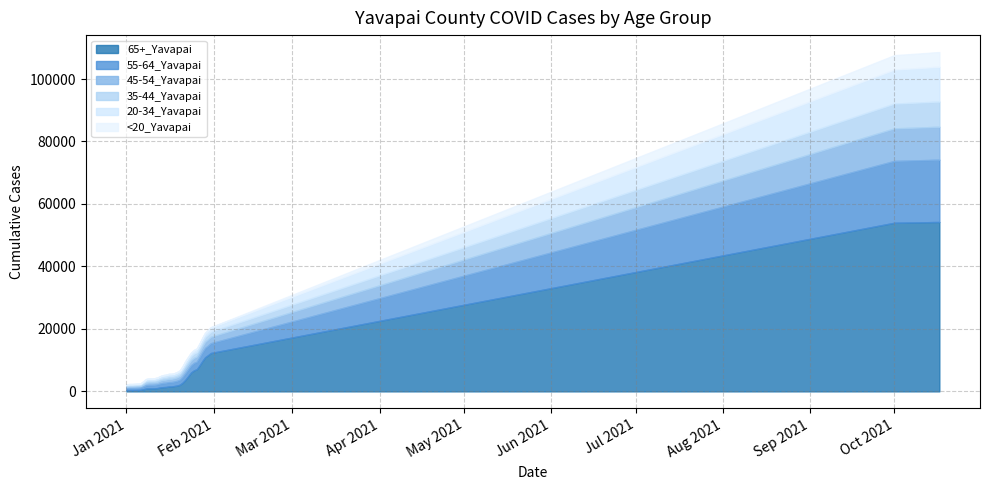

What is the sum of all 55-64_Yavapai values?

228981